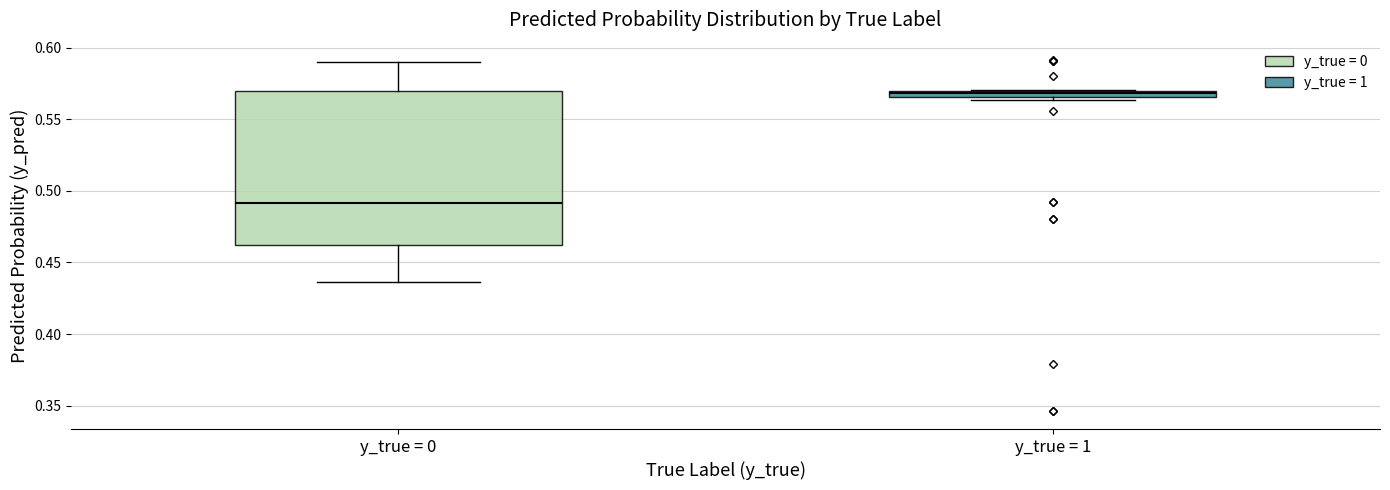

Where does the lower whisker of the box for y_true = 0 end on the y-axis? The values are not printed on the chart, so give them approximately, as read against the axis.

0.435